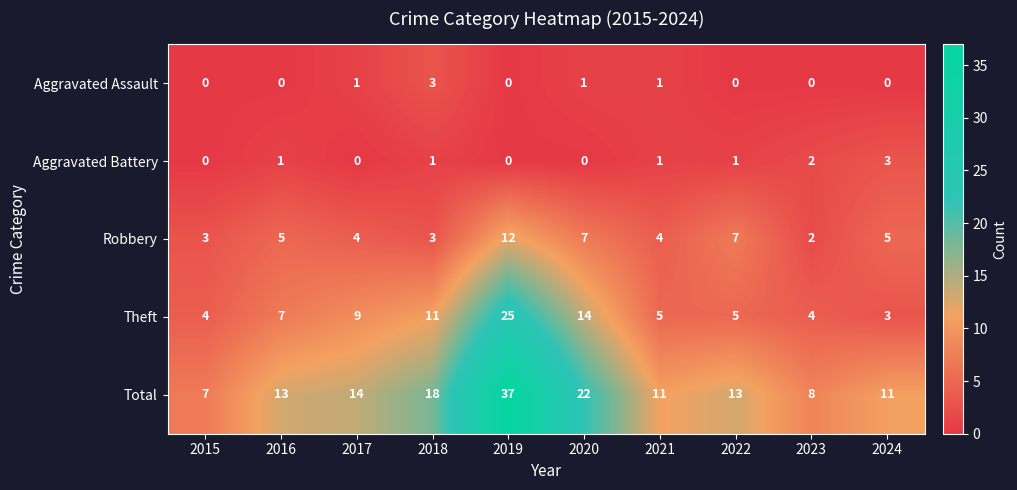

Where is Theft nearest to the value 14?

2020